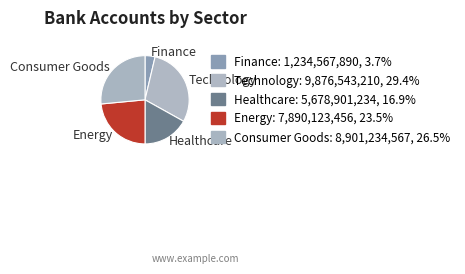

Approximately how many times larger is the value at Technology compared to Healthcare?

1.7